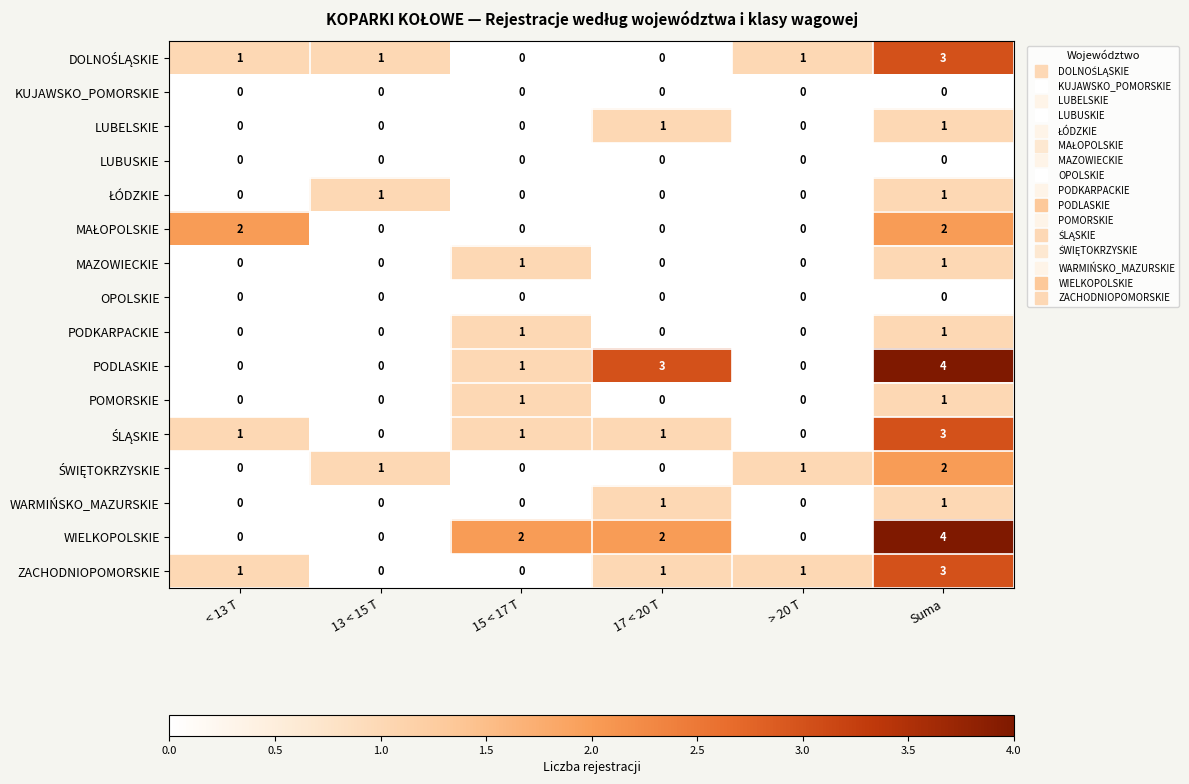

What is the difference between the highest and lowest values at Suma?

4